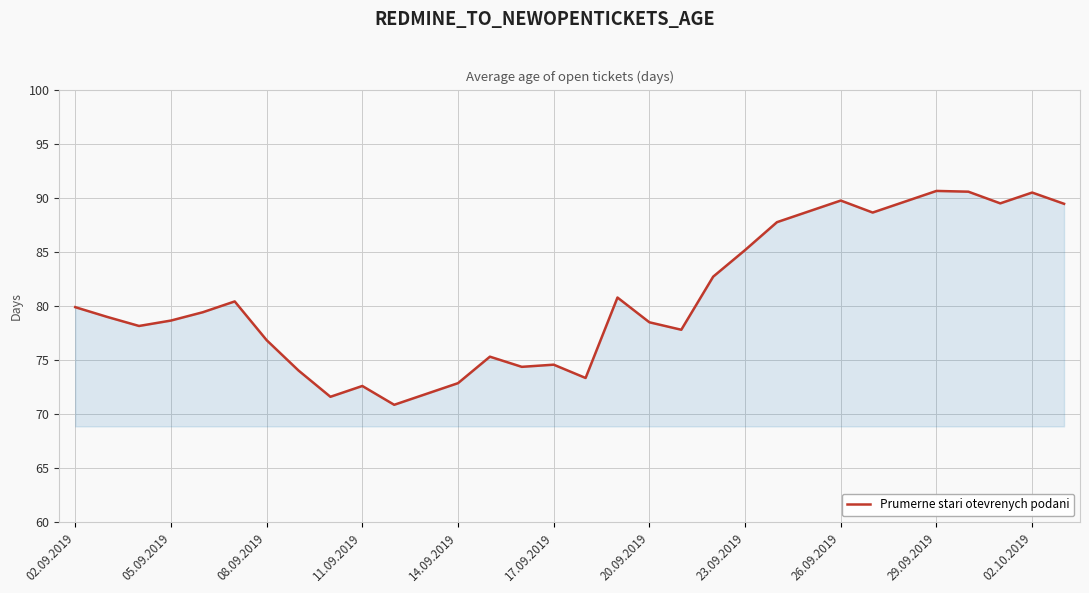

What is the difference between the maximum and minimum values?

19.8